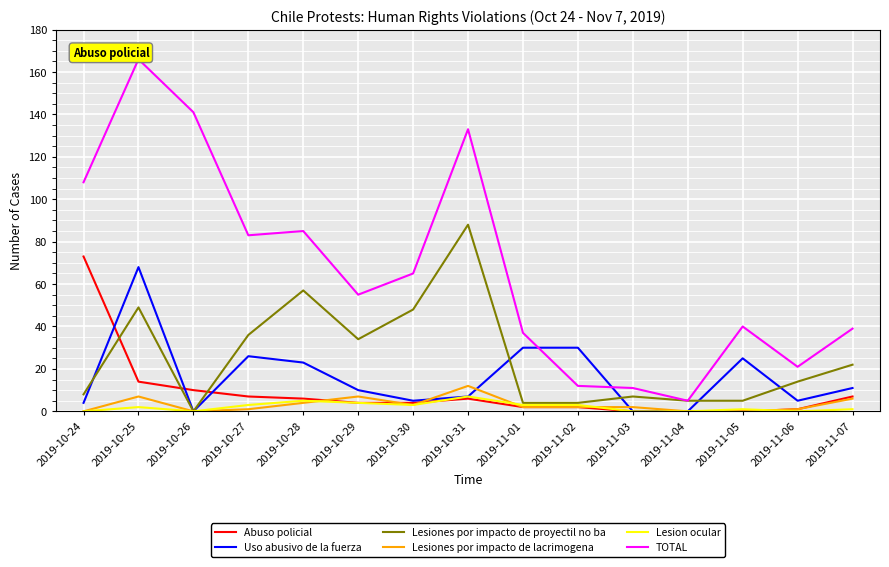

What is the difference between the maximum and minimum values in the Lesiones por impacto de lacrimogena series?

12